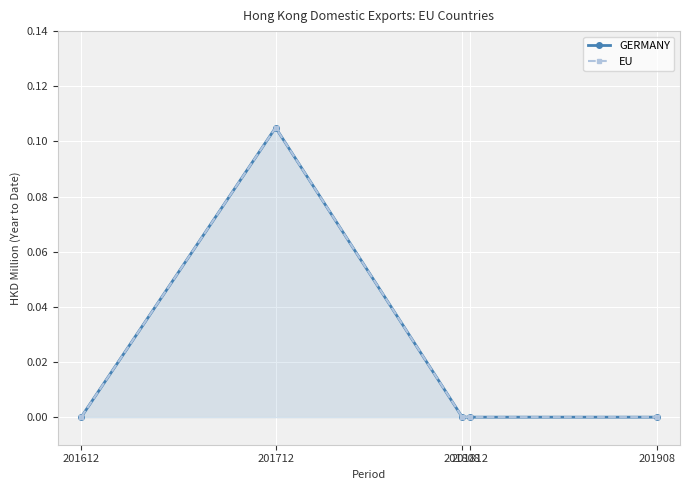

Where is the first local maximum for EU?

201712